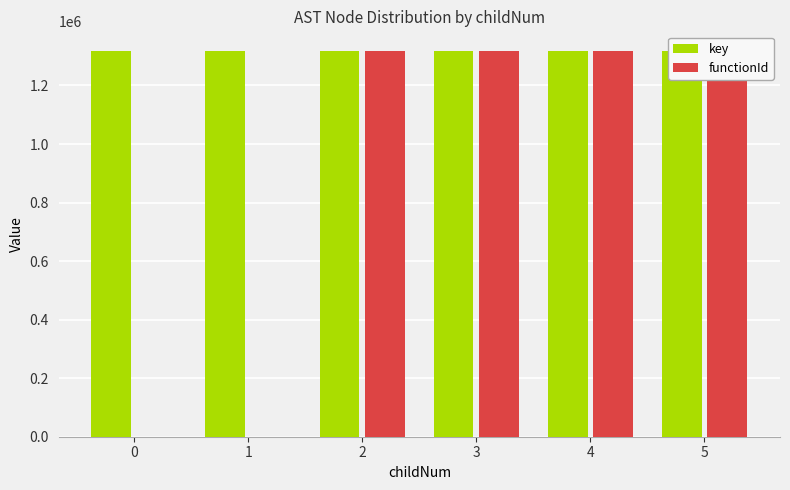

At how many categories does at least one series exceed 5254?

6